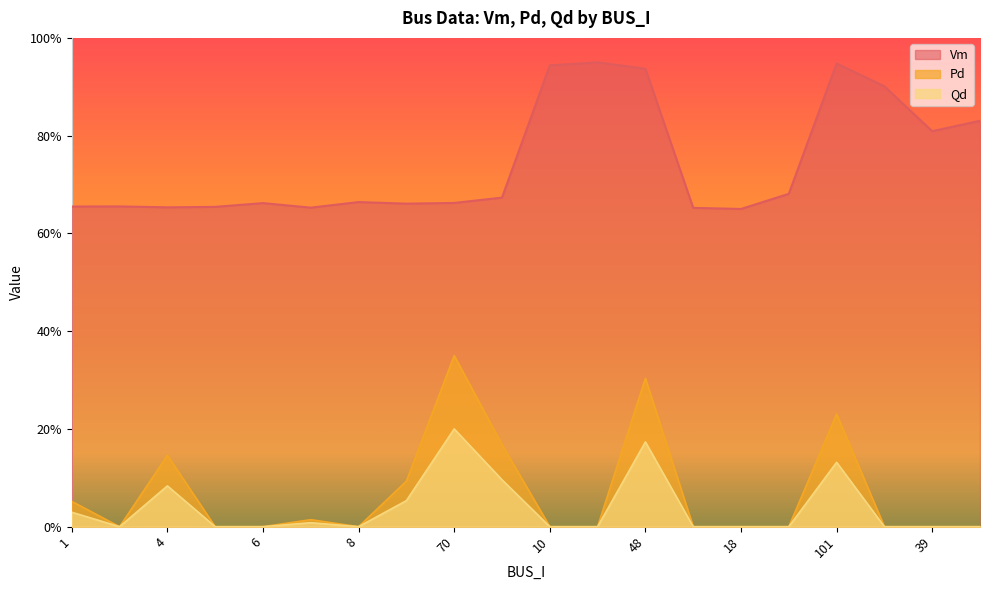

How many lines are shown in the chart?

3